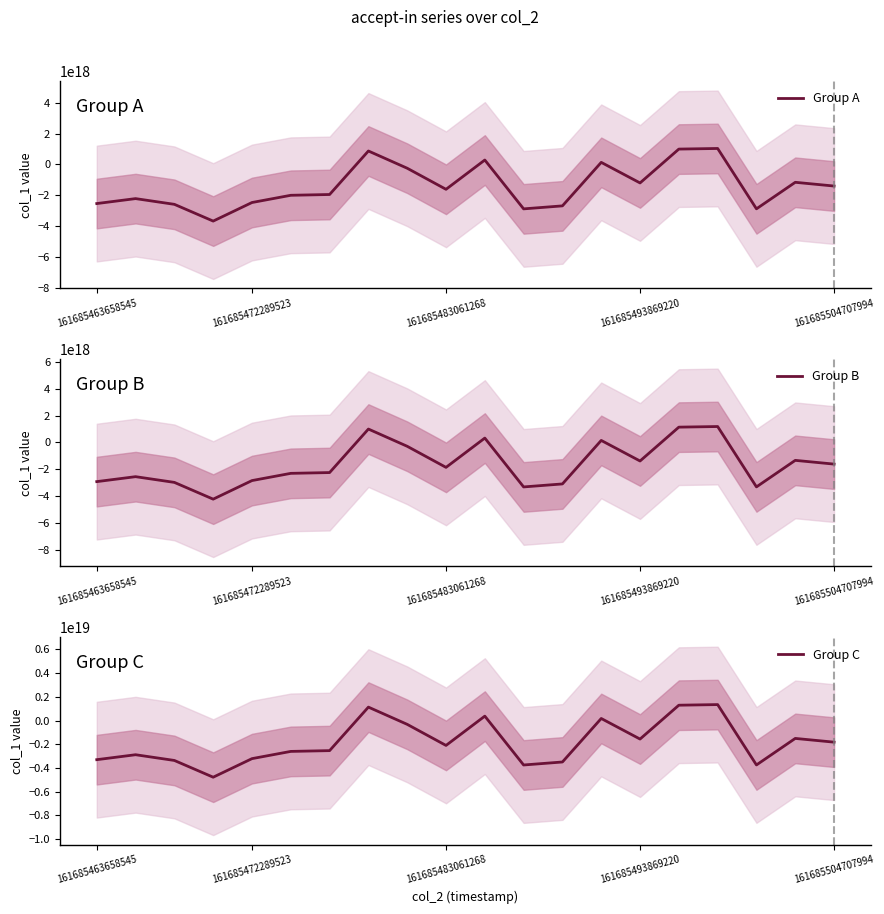

What is the total value across all series at 8?

-856345773042298240